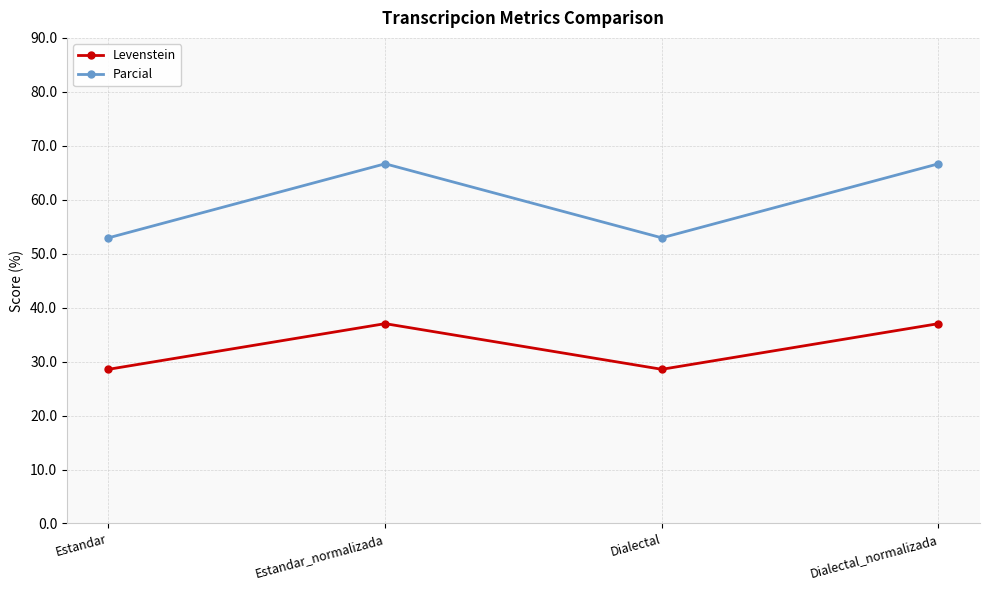

How many data points in Levenstein are above 37?

2